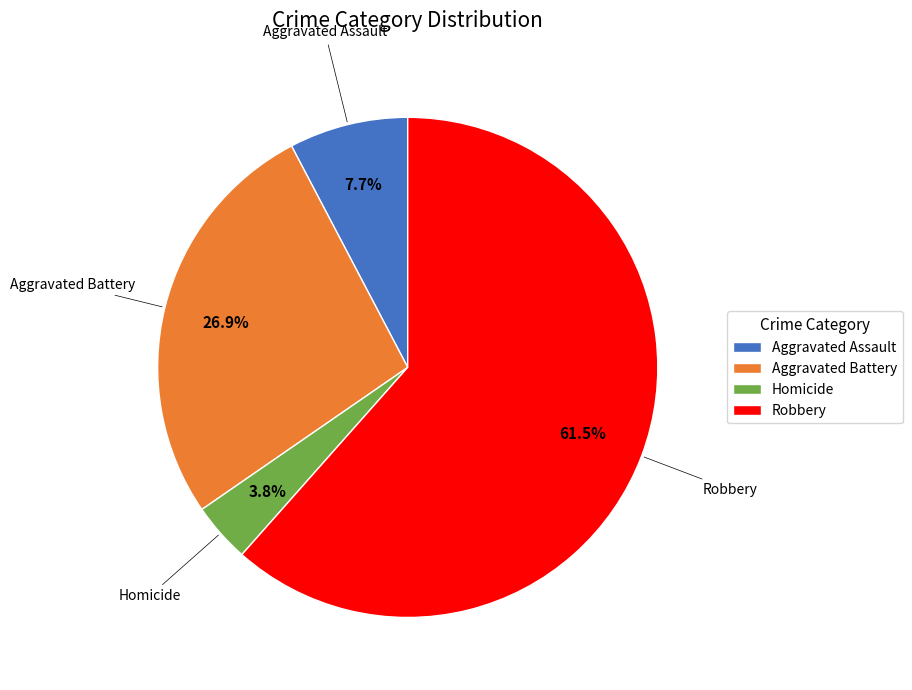

How many segments does this pie chart have?

4